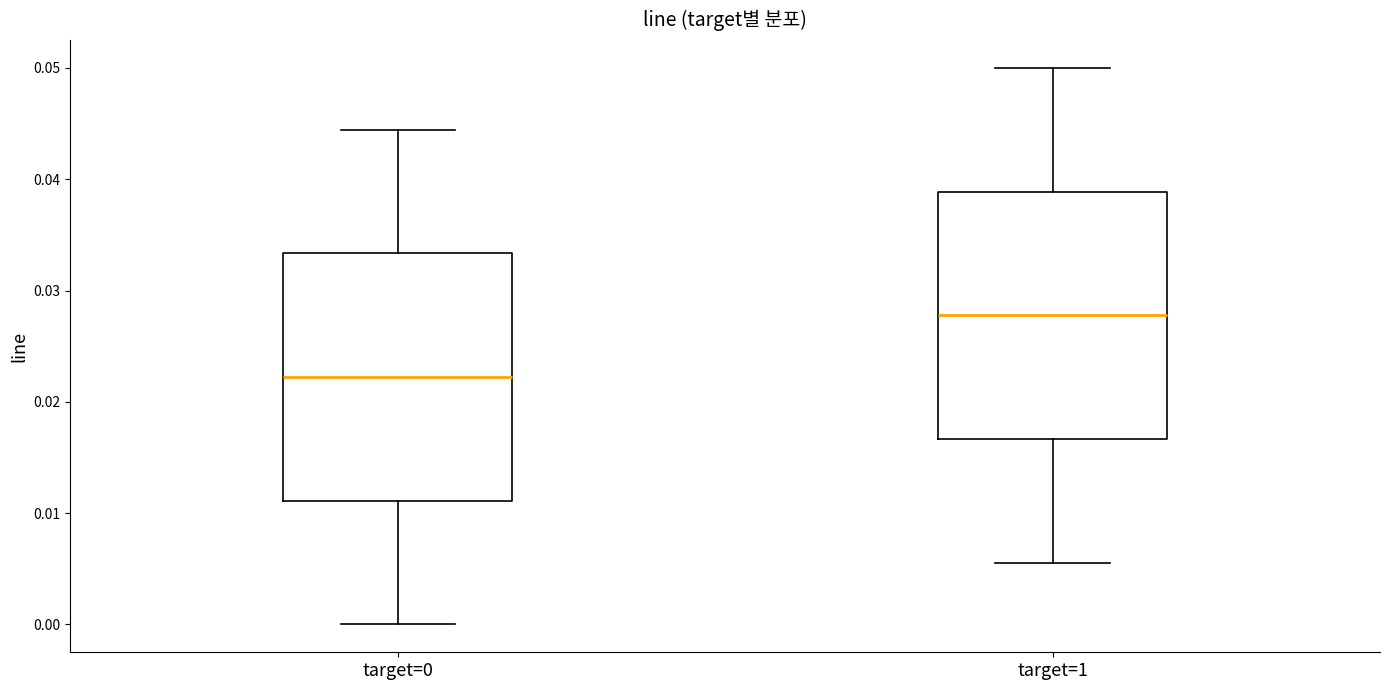

Which box's median line is the highest?

target=1